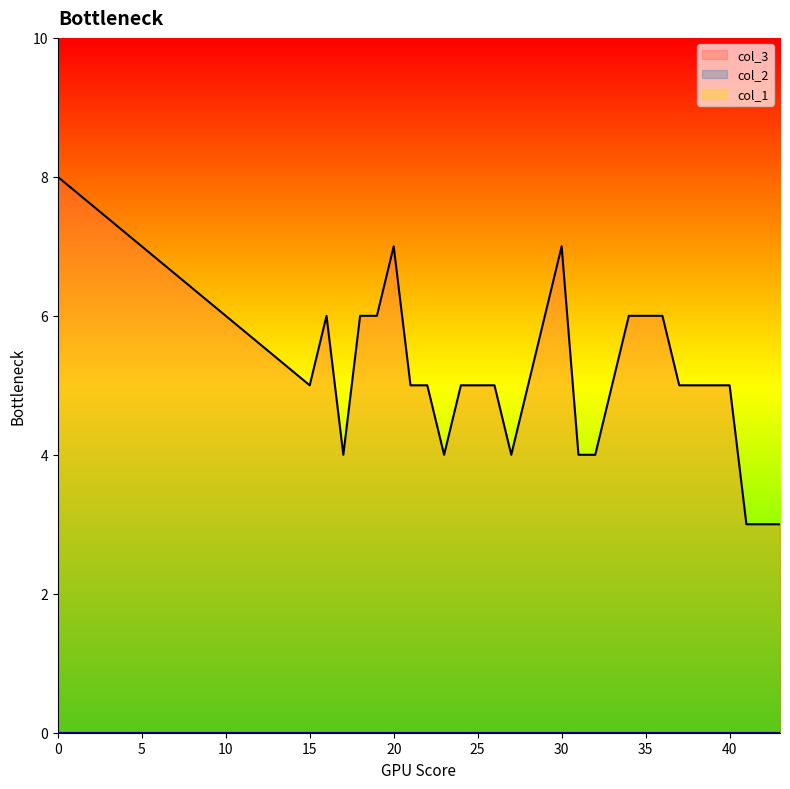

At which label does col_3 first exceed 5?

0